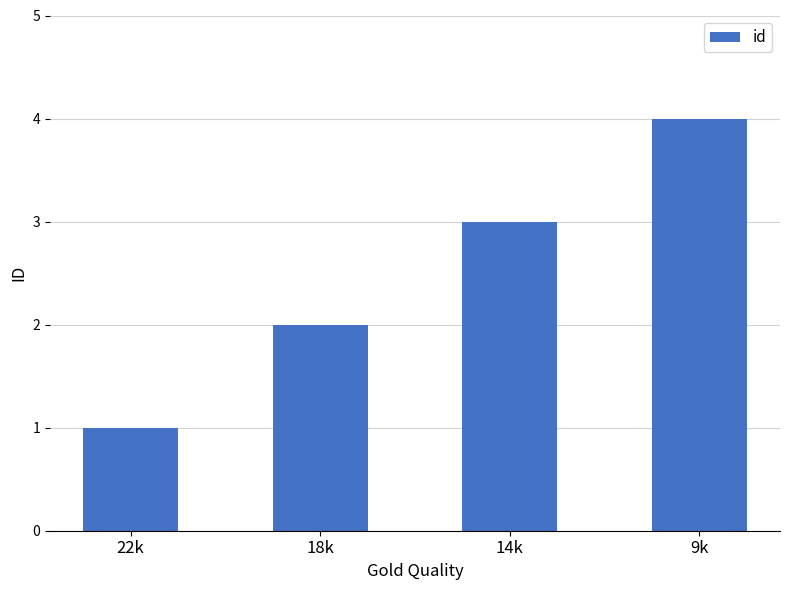

What is the greatest value displayed?

4